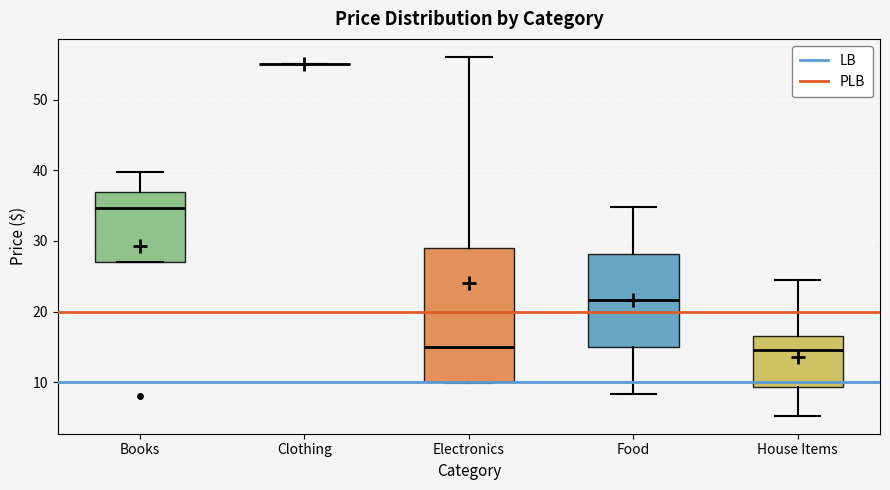

Reading left to right, transcribe this box plot: for each box, give where its median line is, the range the box spans, and where its two whiskers end, as read against the y-axis. The values are not printed on the chart, so give them approximately, as read against the axis.

Books: median 35, box 27 to 37, whiskers 27 to 40
Clothing: box collapsed to a line at 55, whiskers 55 to 55
Electronics: median 15, box 10 to 29, whiskers 10 to 56
Food: median 22, box 15 to 28, whiskers 8 to 35
House Items: median 15, box 9 to 17, whiskers 5 to 25